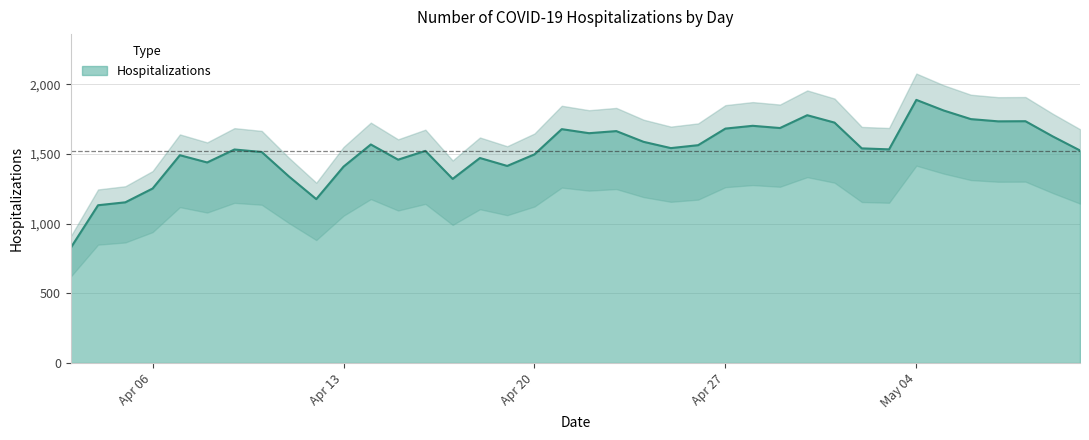

What is the label of the 1st point from the right?

05/10/2020